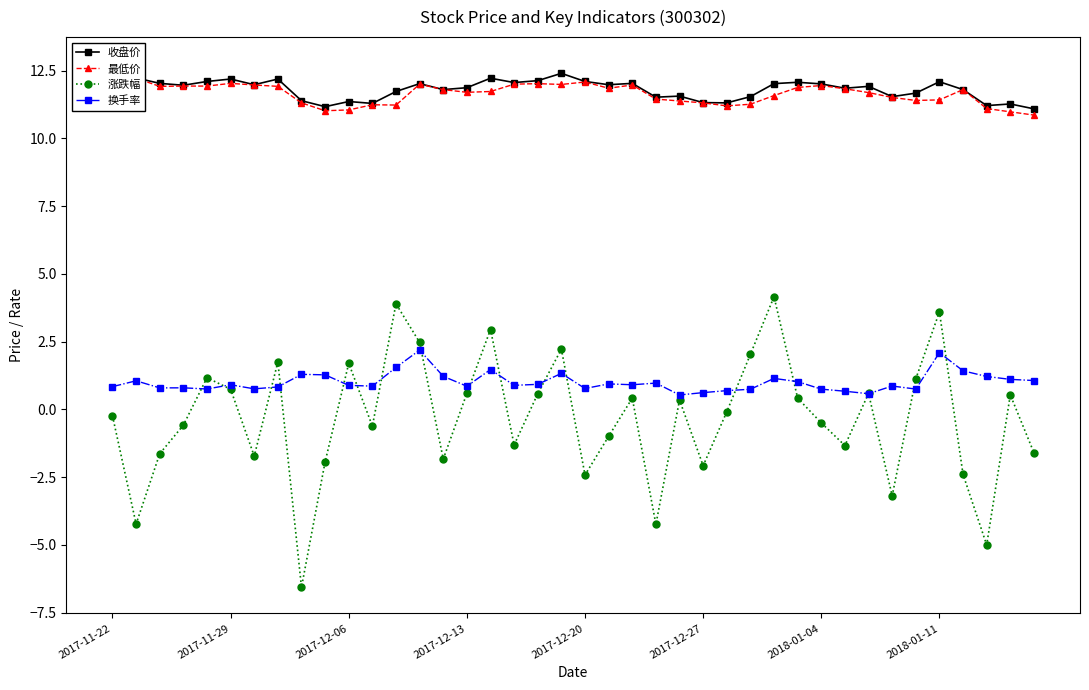

What is the smallest value displayed?

-6.6